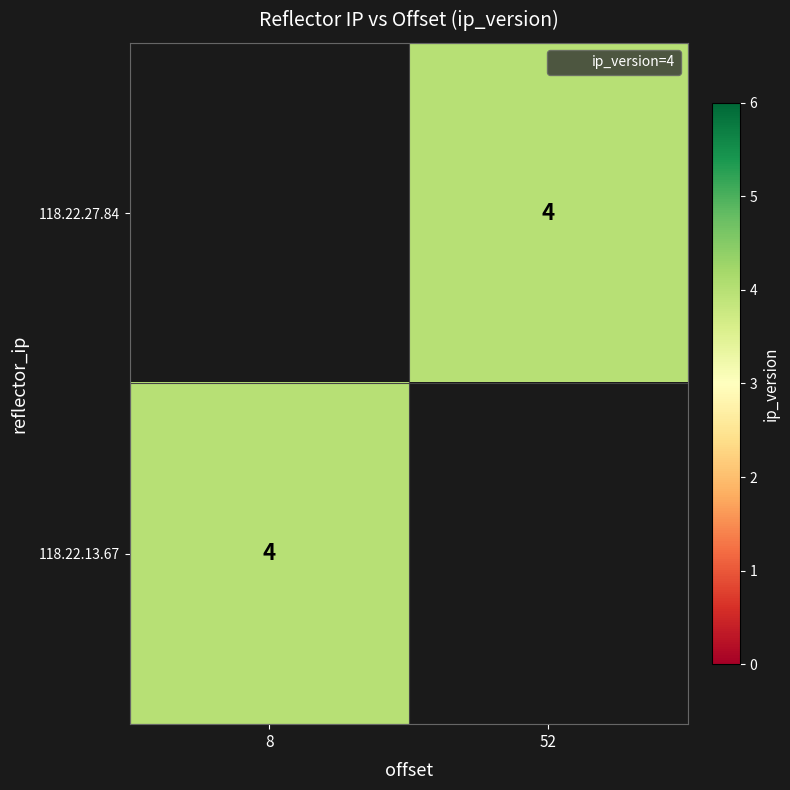

Rank the categories by 118.22.27.84 value from highest to lowest.

8, 52